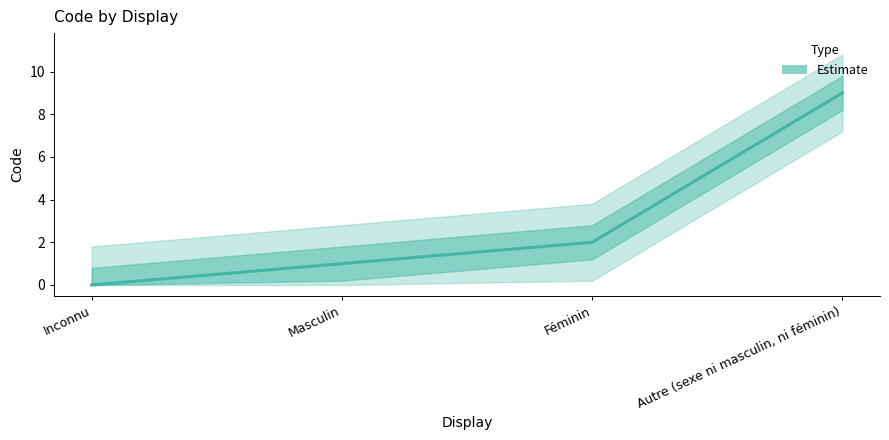

Rank the categories by value from highest to lowest.

Autre (sexe ni masculin, ni féminin), Féminin, Masculin, Inconnu